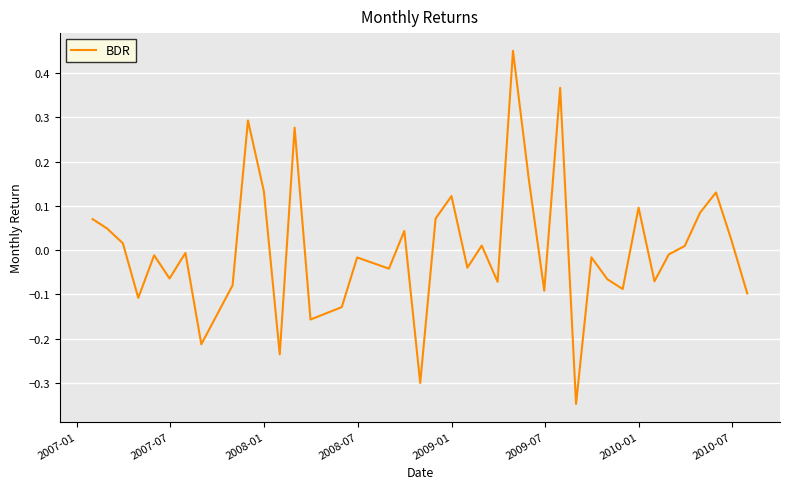

What is the difference between the maximum and minimum values?

0.8